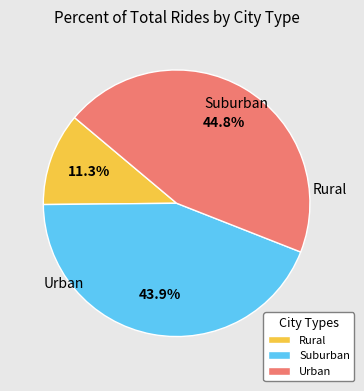

Is there any slice that represents more than half of the pie?

No